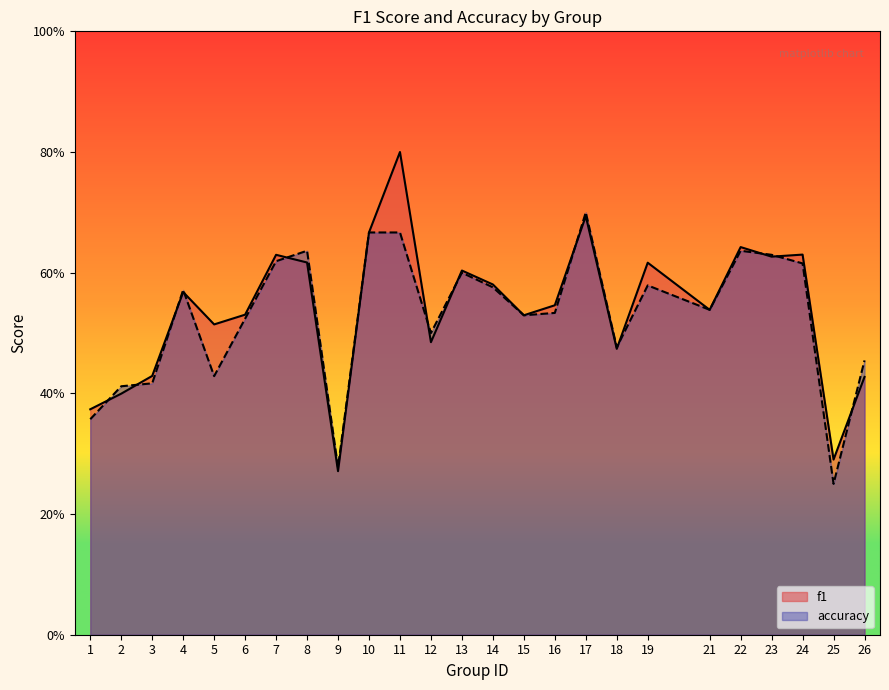

True or false: f1 has a value of 0.4 at 1.

True